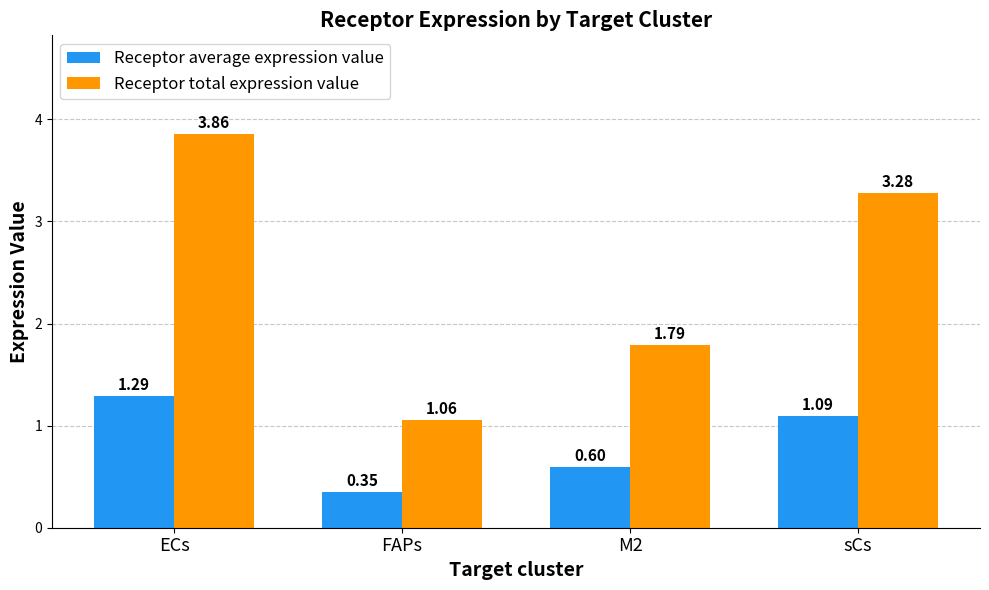

At which label is Receptor average expression value closest to 0?

FAPs